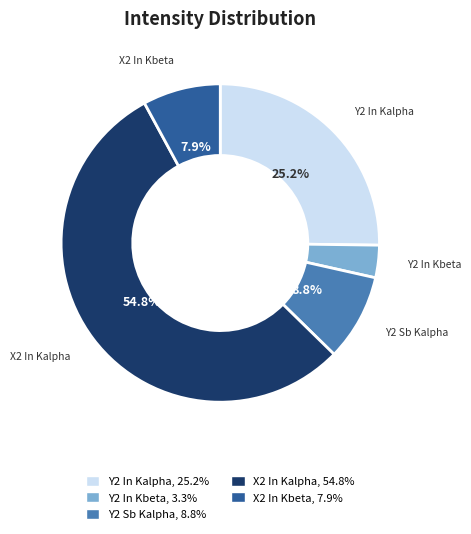

What percentage is the X2 In Kalpha slice, to the nearest percent?

55%